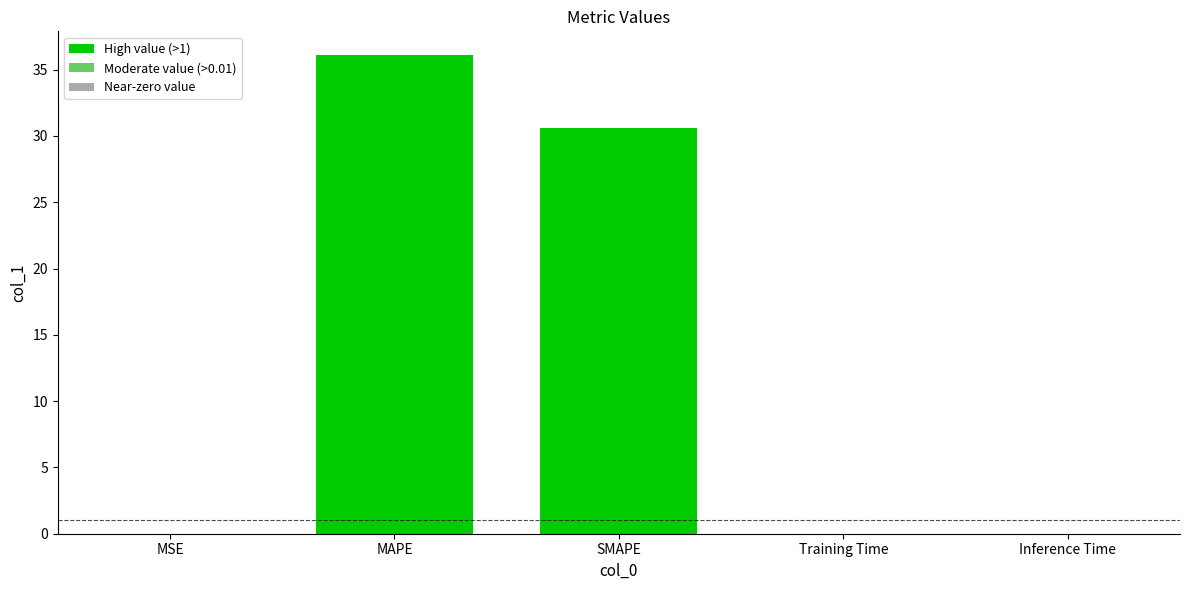

True or false: the data shows 0.0 at MSE.

True